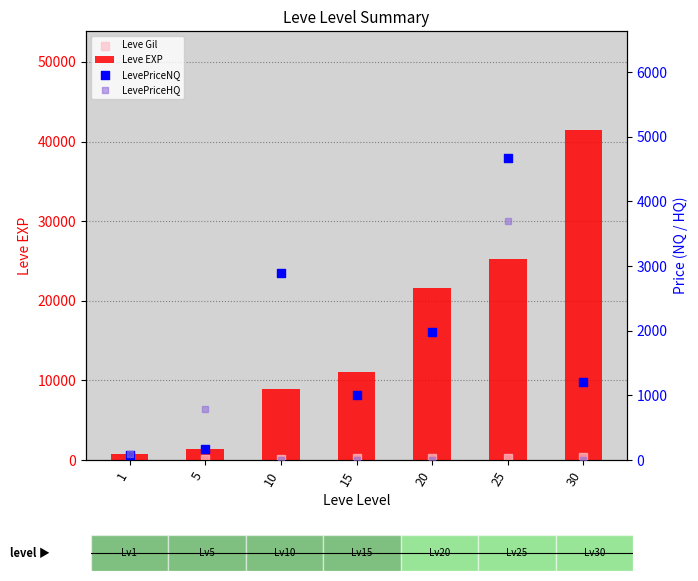

At which category is the sum across all series the highest?

30